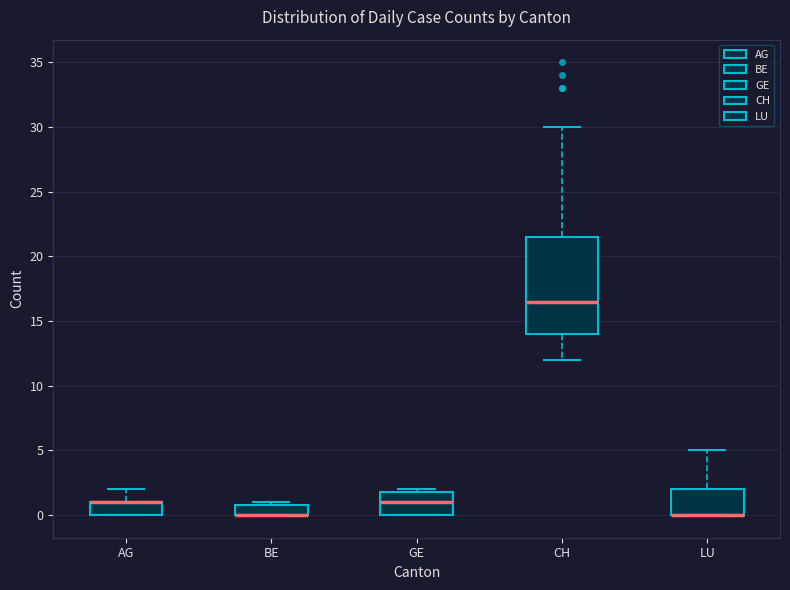

Reading left to right, read every box against the y-axis: the position of its median line, the range the box covers, and the ends of its whiskers. The values are not printed on the chart, so give them approximately, as read against the axis.

AG: median 1.0 (drawn on the box's upper edge), box 0.0 to 1.0, whiskers 0.0 to 2.0
BE: median 0.0 (drawn on the box's lower edge), box 0.0 to 1.0, whiskers 0.0 to 1.0 (just above the box's upper edge)
GE: median 1.0, box 0.0 to 2.0, whiskers 0.0 to 2.0 (just above the box's upper edge)
CH: median 16.5, box 14.0 to 21.5, whiskers 12.0 to 30.0
LU: median 0.0 (drawn on the box's lower edge), box 0.0 to 2.0, whiskers 0.0 to 5.0